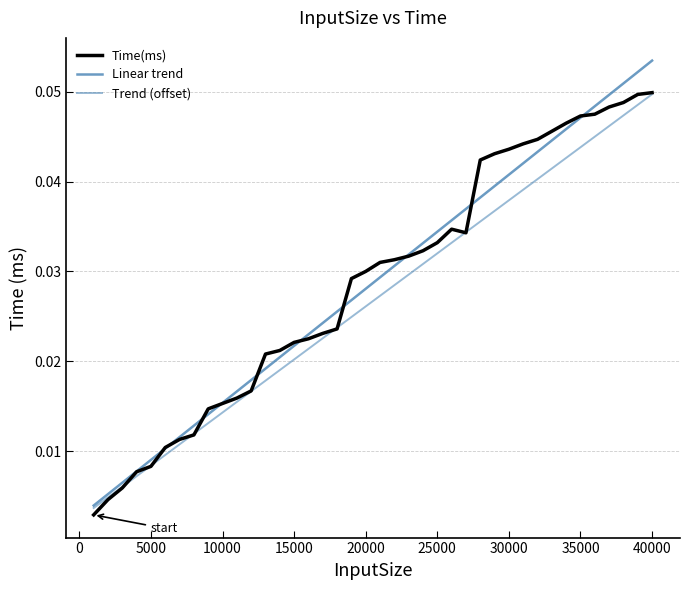

How many points are lower than both their immediate neighbors (excluding endpoints)?

1